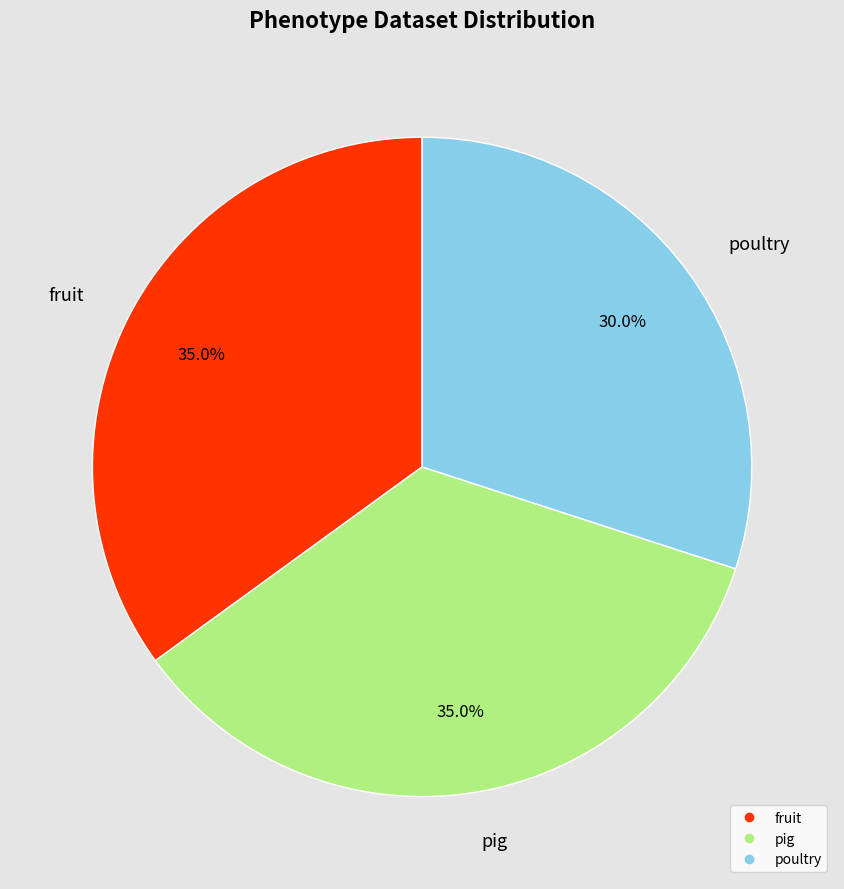

Does any single category account for the majority?

No